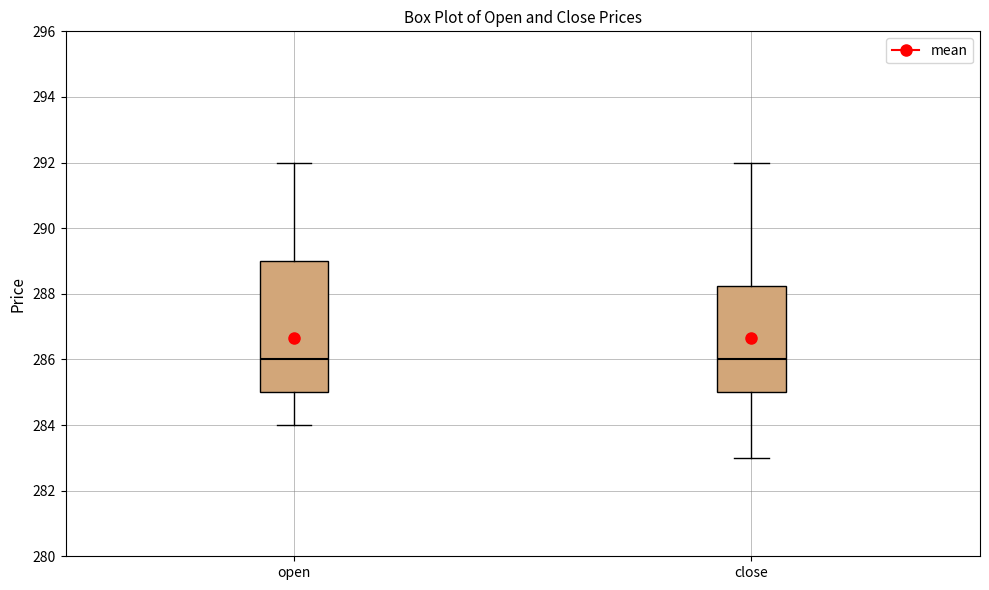

Reading left to right, read every box against the y-axis: the position of its median line, the range the box covers, and the ends of its whiskers. The values are not printed on the chart, so give them approximately, as read against the axis.

open: median 286.0, box 285.0 to 289.0, whiskers 284.0 to 292.0
close: median 286.0, box 285.0 to 288.2, whiskers 283.0 to 292.0